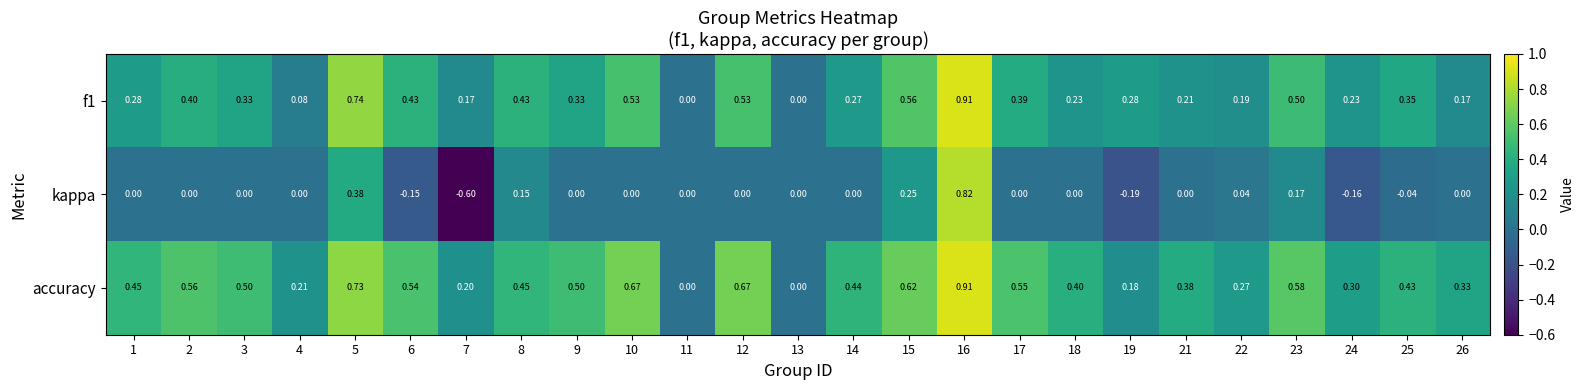

Which series has the largest total across all categories?

accuracy